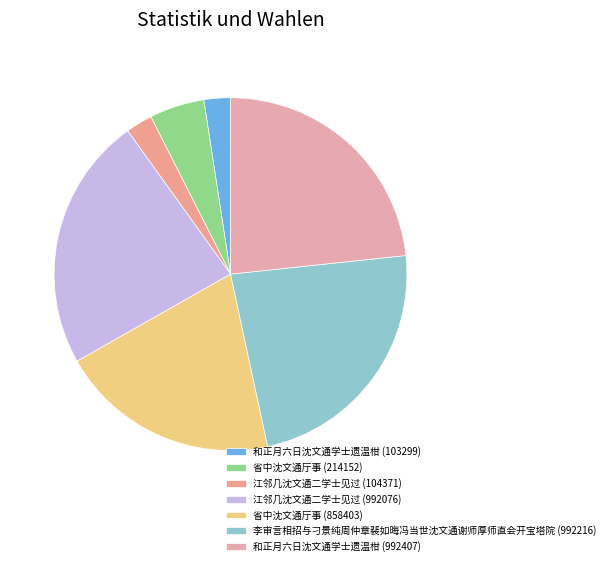

Is there any slice that represents more than half of the pie?

No